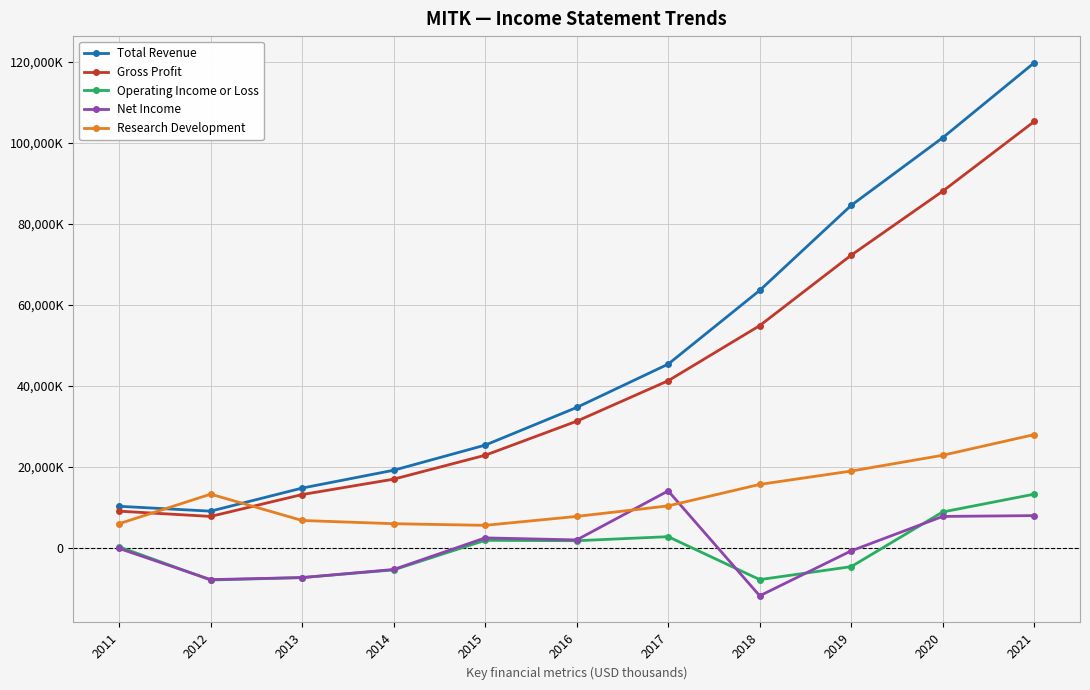

What is the value of the Gross Profit point at the 11th from the left?

105300